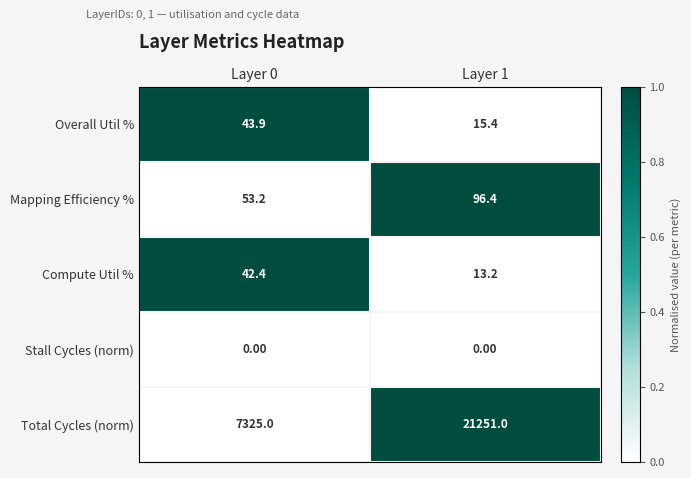

What is the total value across all series at Layer 1?

21376.0